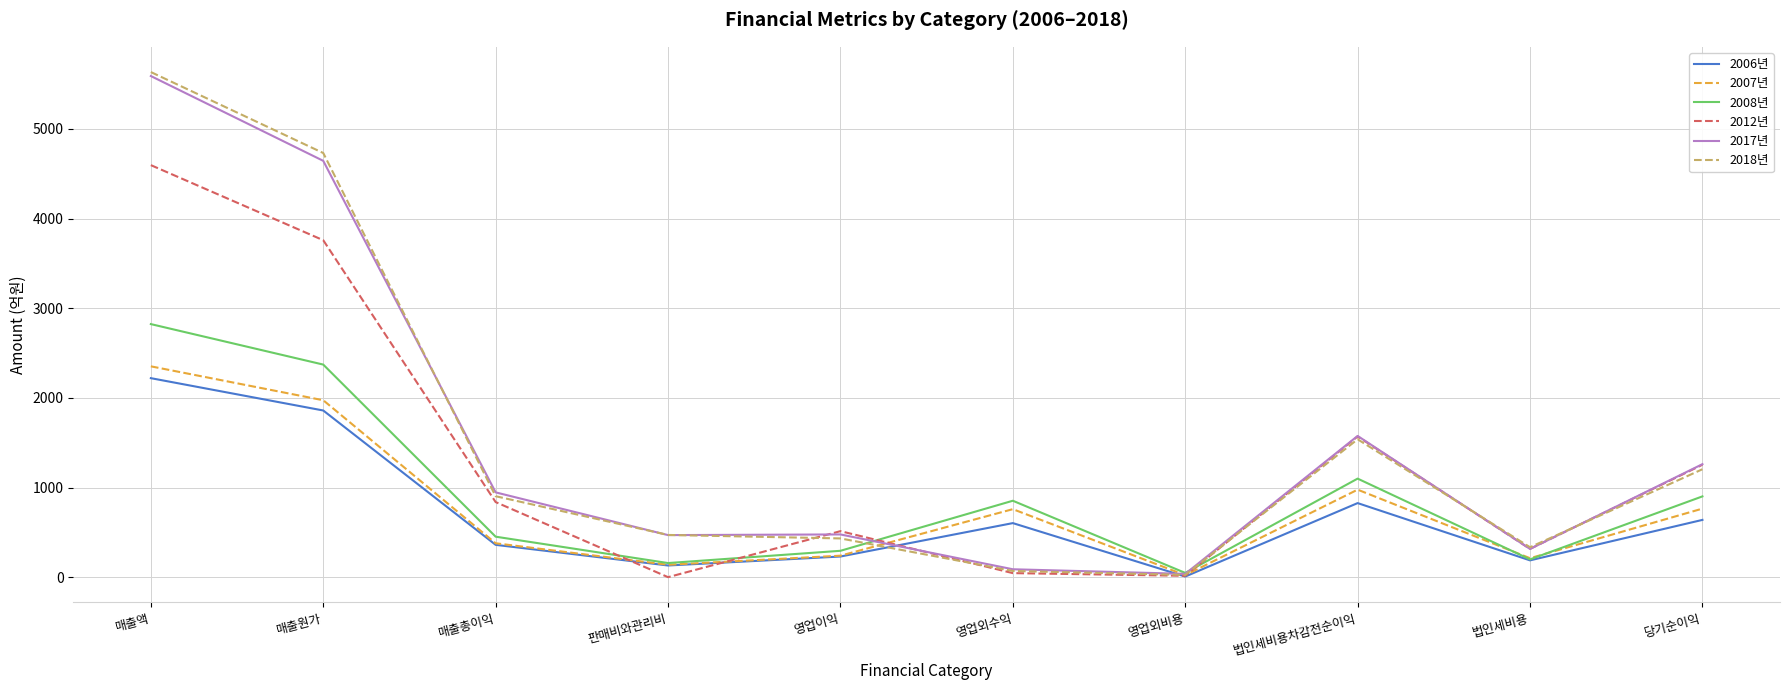

The 2018년 series shows 5635.2 at 매출액. True or false?

True